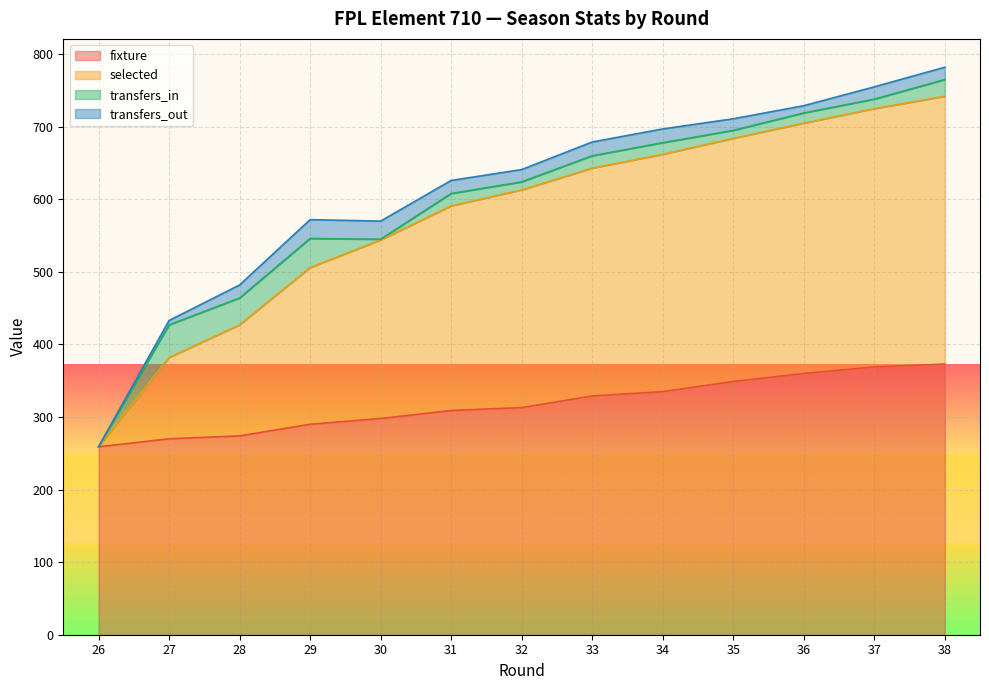

What is the difference between the second highest and second lowest values in the selected series?

343